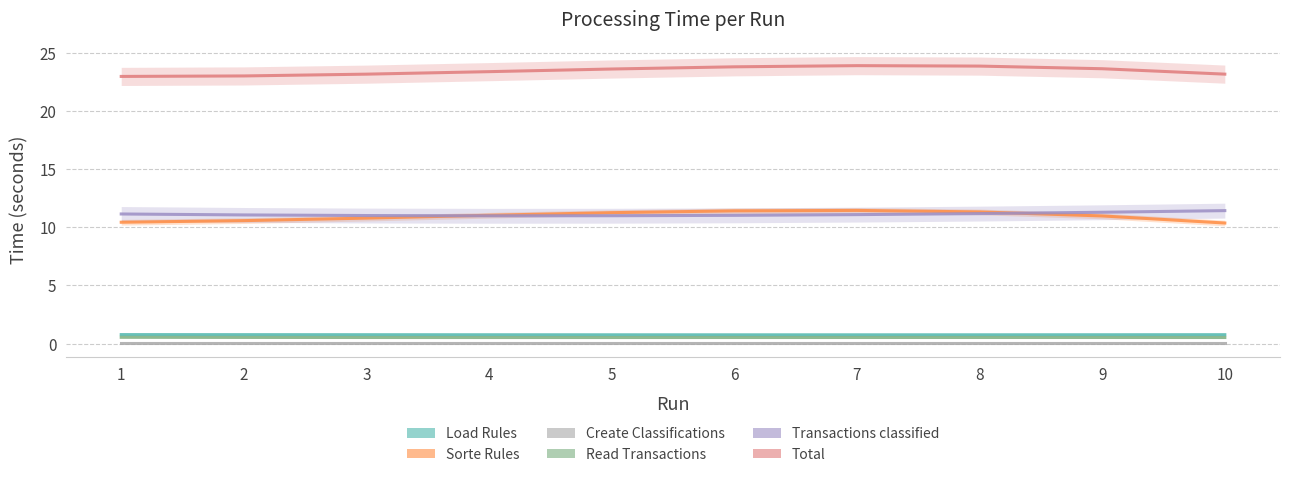

True or false: Transactions classified and Read Transactions intersect in this chart.

False